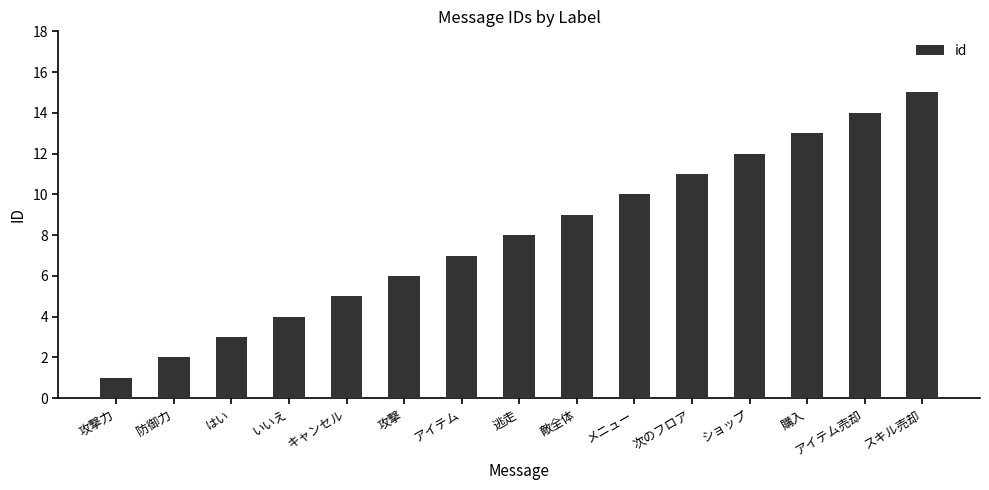

What is the average value?

8